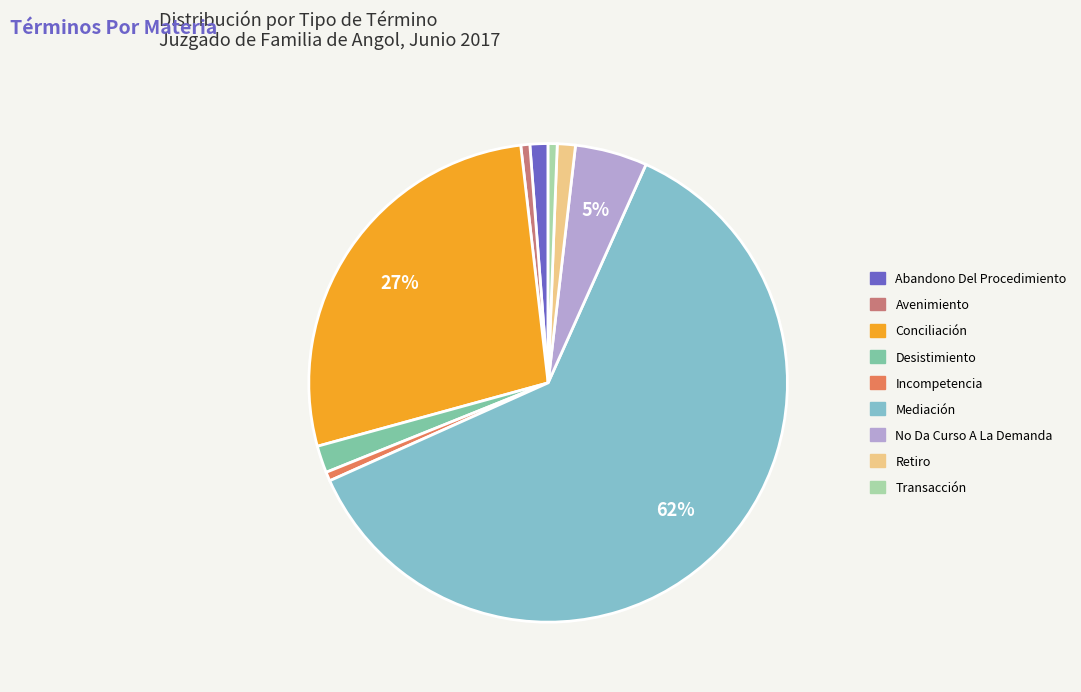

Combined, do Abandono Del Procedimiento and Incompetencia account for over 50%?

No